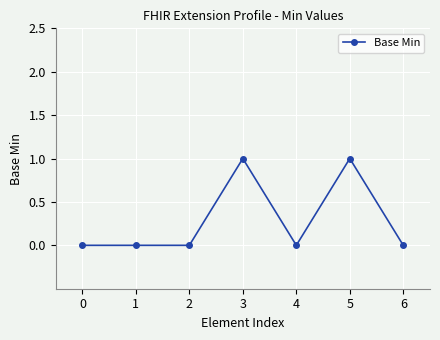

Which has a higher value, 6 or 3?

3